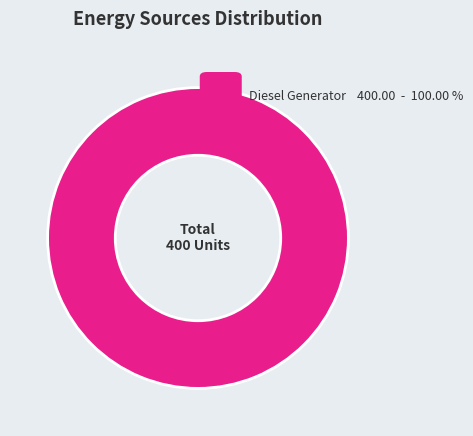

Is there any slice that represents more than half of the pie?

Yes